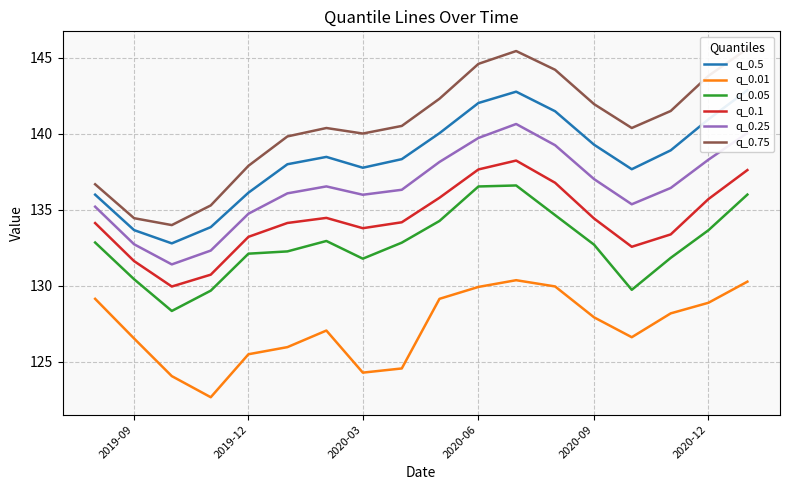

What is the maximum value for q_0.25?

140.6